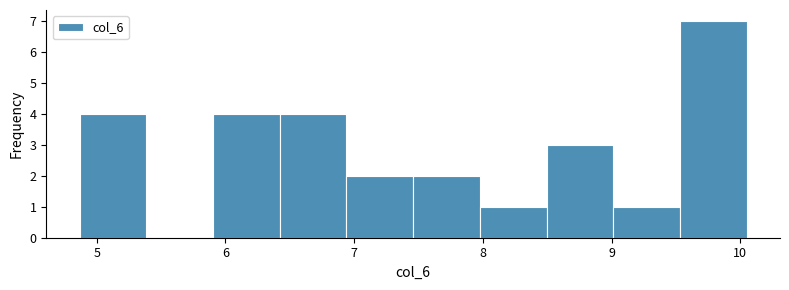

Reading left to right, transcribe this chart: for each bar, give the range it covers on the x-axis and its height. Neither the bar edges nor the heights are printed on the chart, so give them approximately, as read against the axes.

4.9 to 5.4: 4
5.4 to 5.9: 0
5.9 to 6.4: 4
6.4 to 6.9: 4
6.9 to 7.5: 2
7.5 to 8.0: 2
8.0 to 8.5: 1
8.5 to 9.0: 3
9.0 to 9.5: 1
9.5 to 10.0: 7